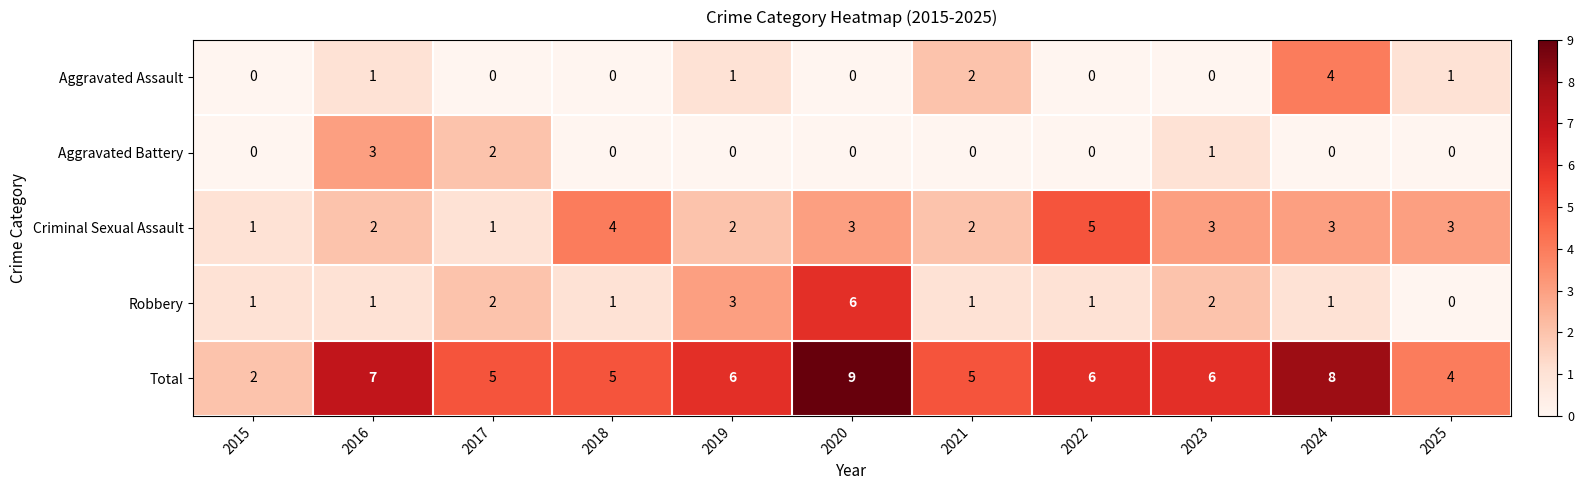

Count the Aggravated Battery values in the range 0 to 1.

9